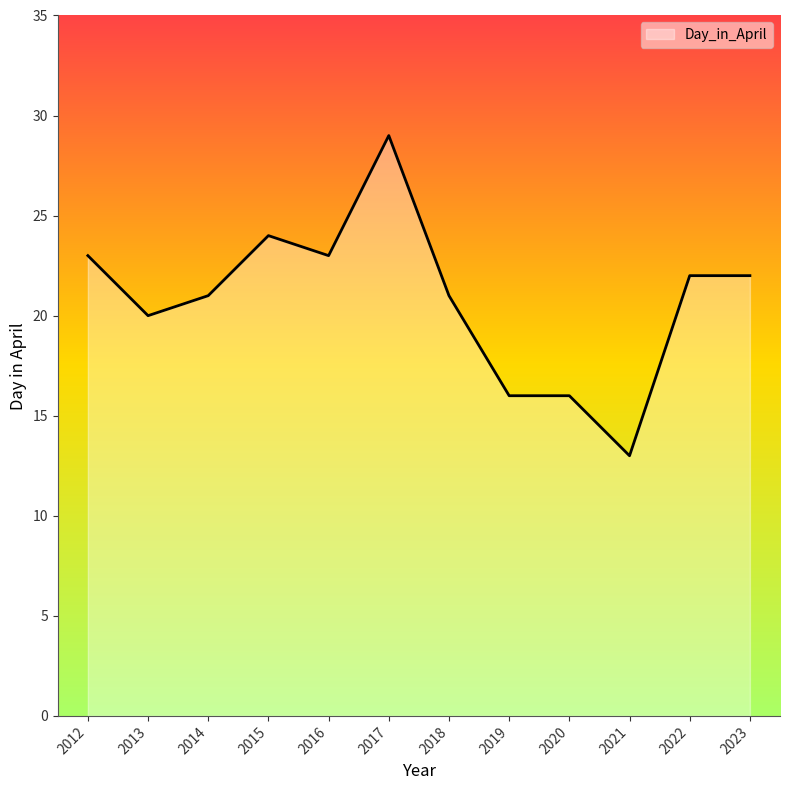

How many lines are shown in the chart?

1